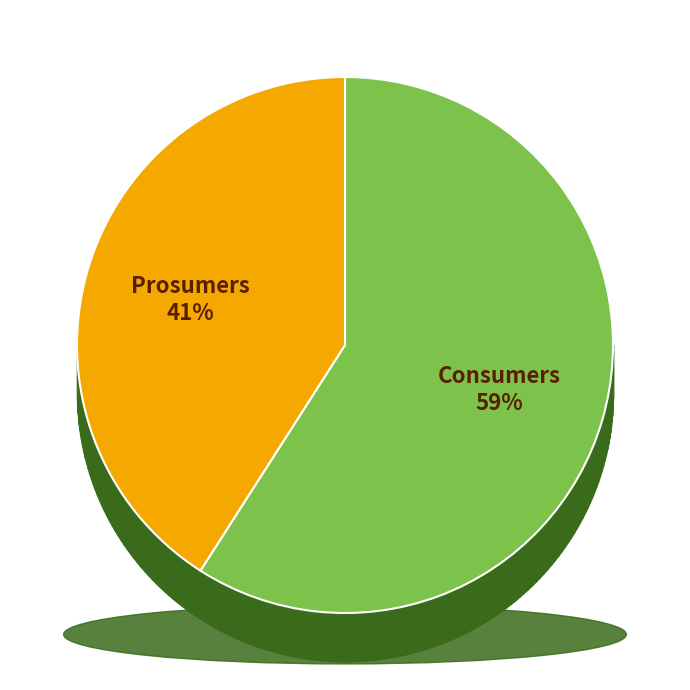

To the nearest percent, what portion does Prosumers represent?

41%